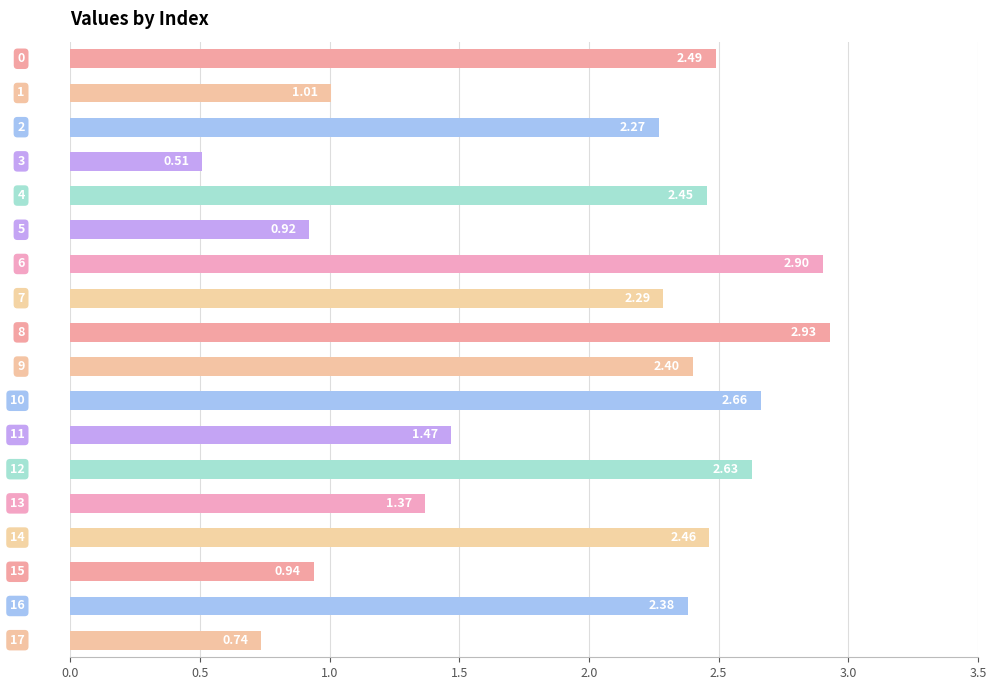

Count the number of values greater than 2.

11